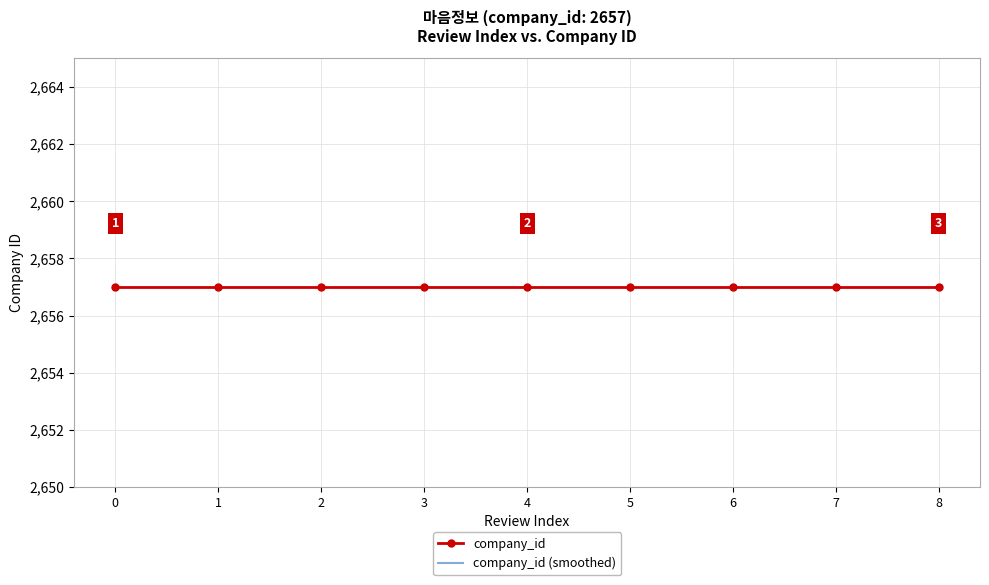

True or false: company_id (smoothed) has more than 2 points higher than both neighbors.

False